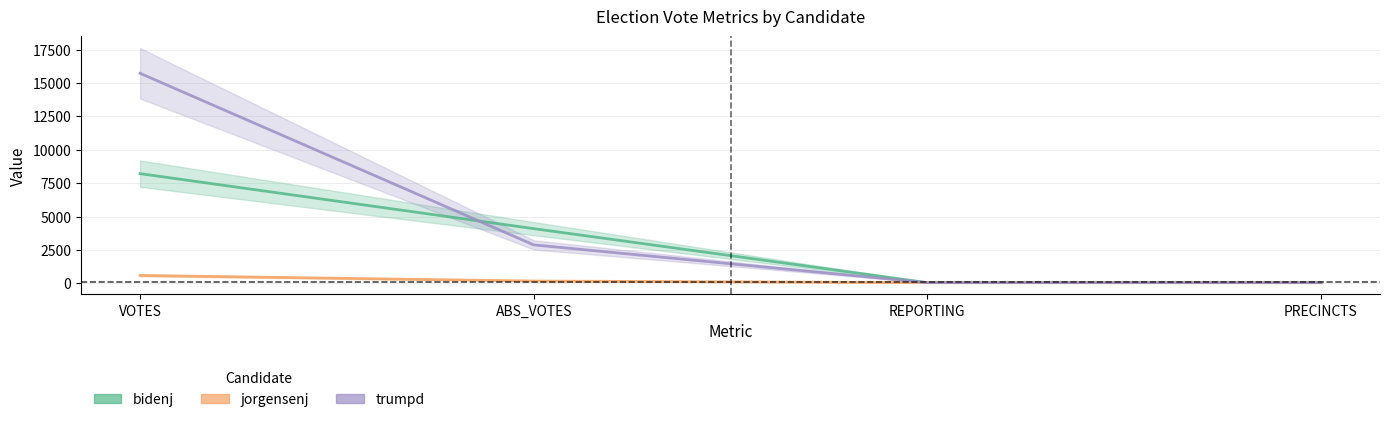

What is the label of the 2nd point from the left?

ABS_VOTES